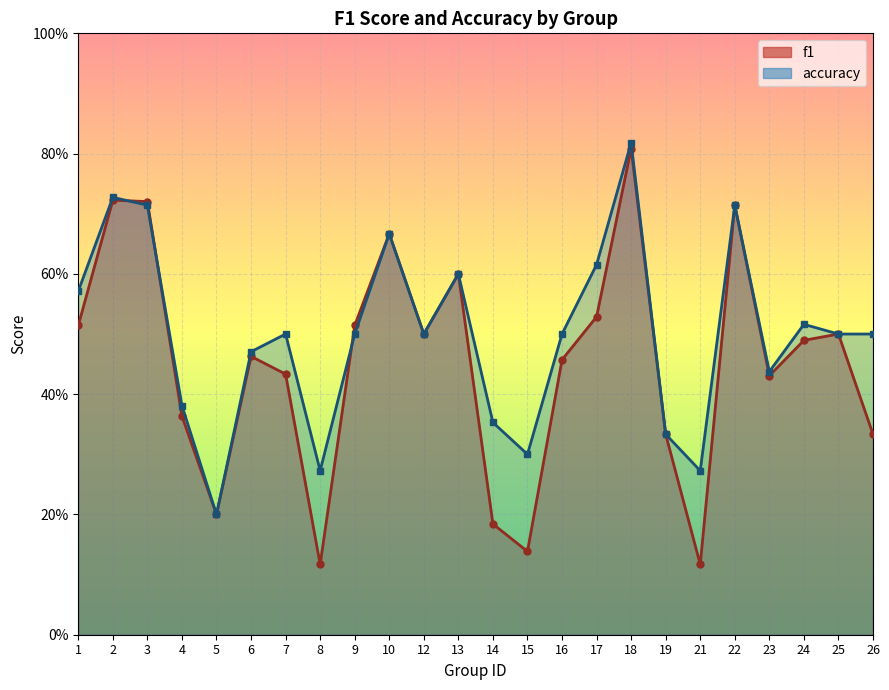

Between 4 and 13, which series saw the biggest shift?

f1